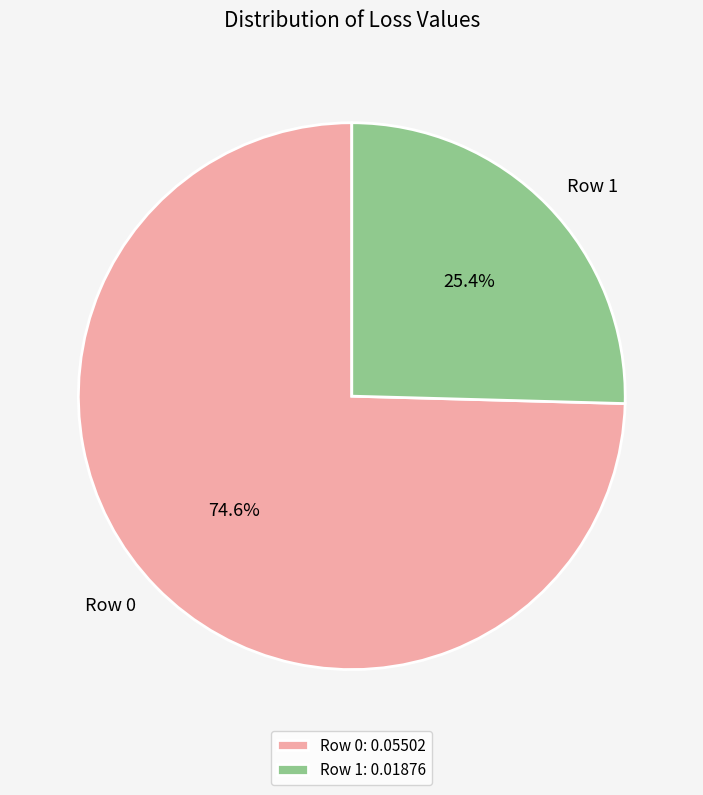

To the nearest percent, what is the difference between the Row 0 and Row 1 slice percentages?

49%